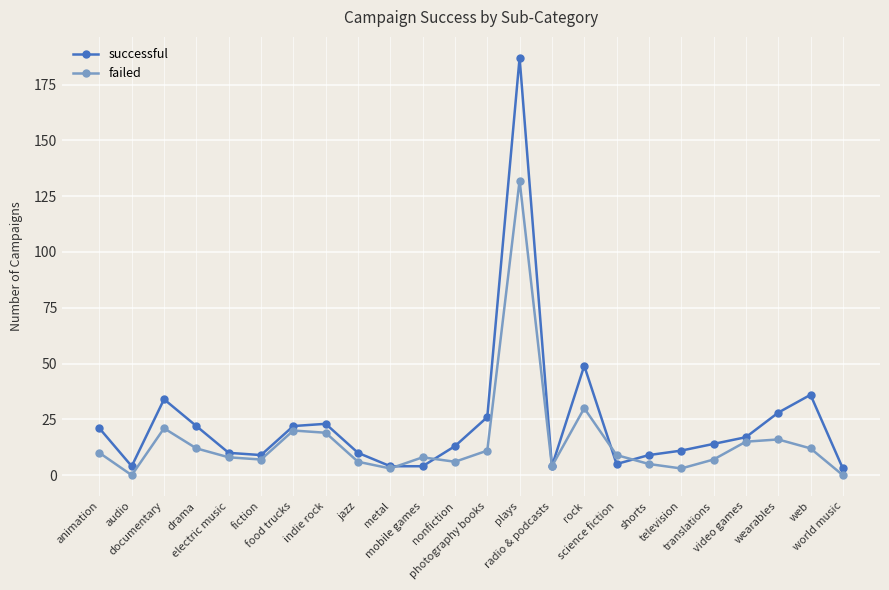

How many lines are shown in the chart?

2